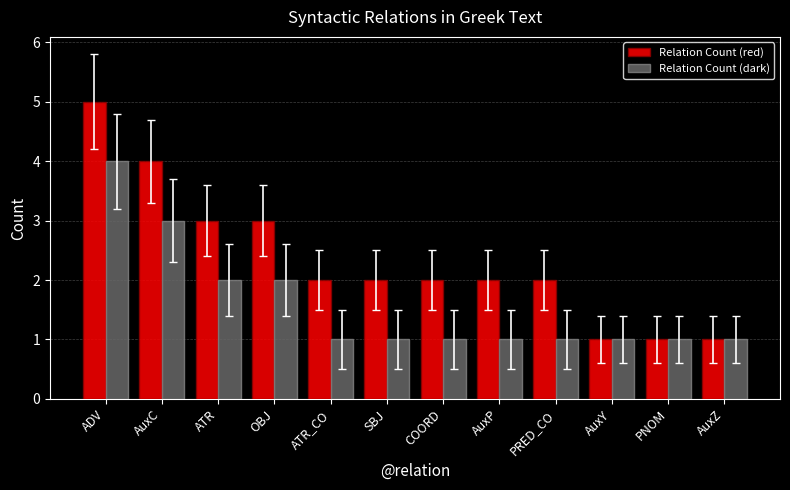

What is the label of the 2nd bar from the right?

PNOM